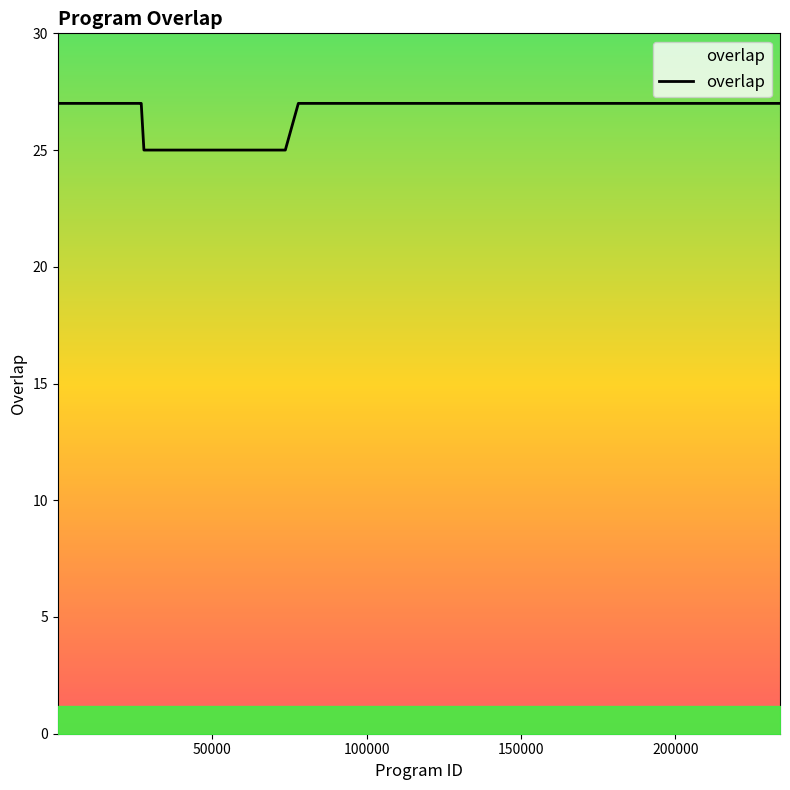

How many lines are shown in the chart?

1